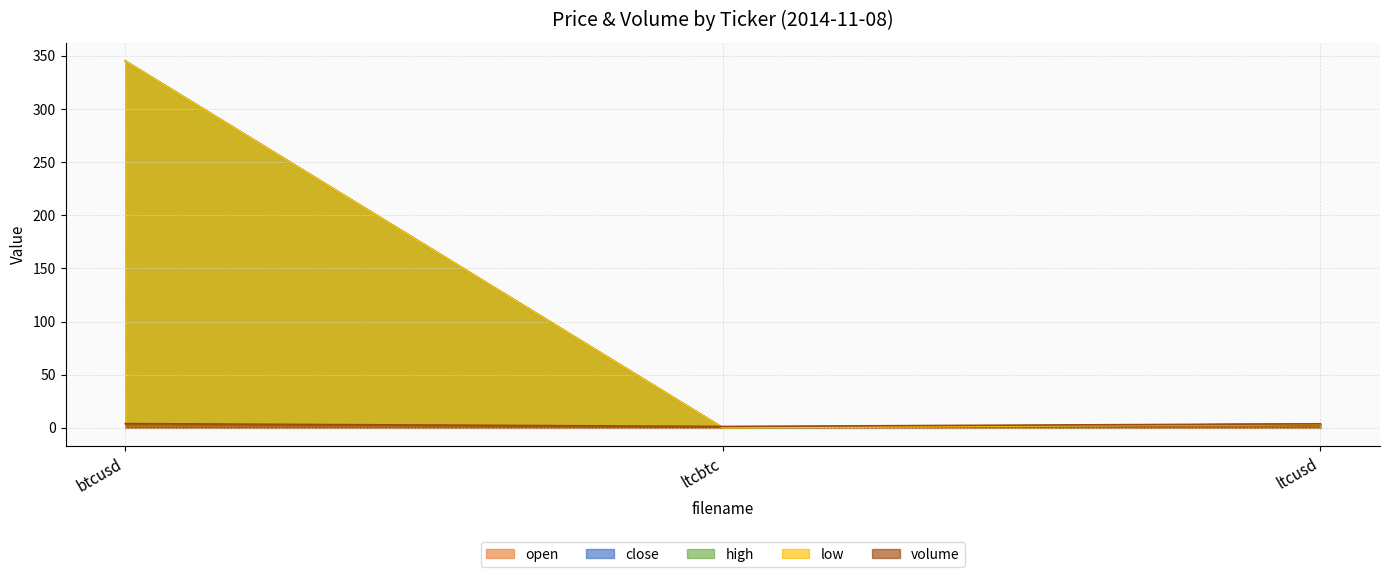

What are all the series names shown in the legend?

open, close, high, low, volume